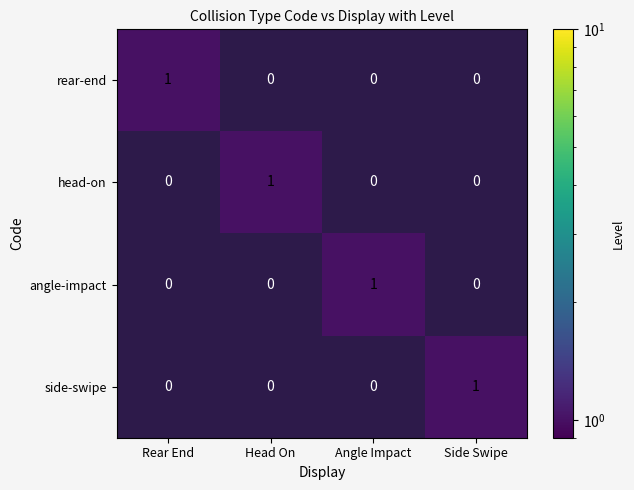

How many angle-impact values are between 0 and 1?

4